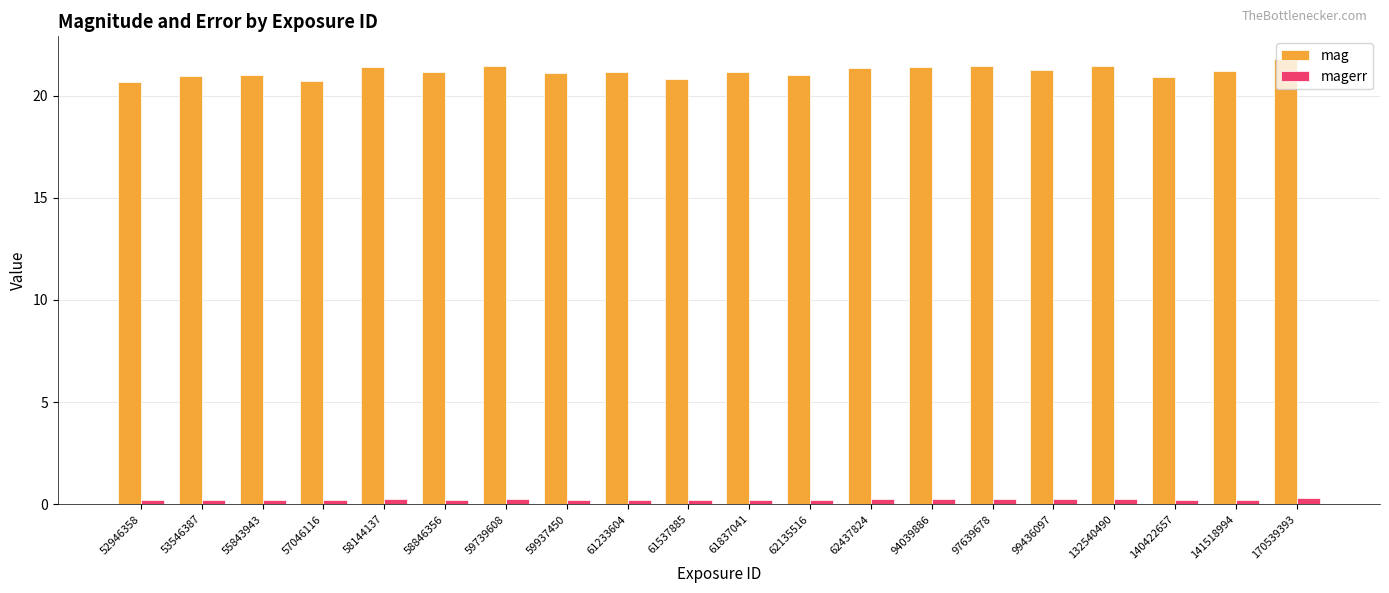

True or false: mag has a value of 29.9 at 170539393.

False